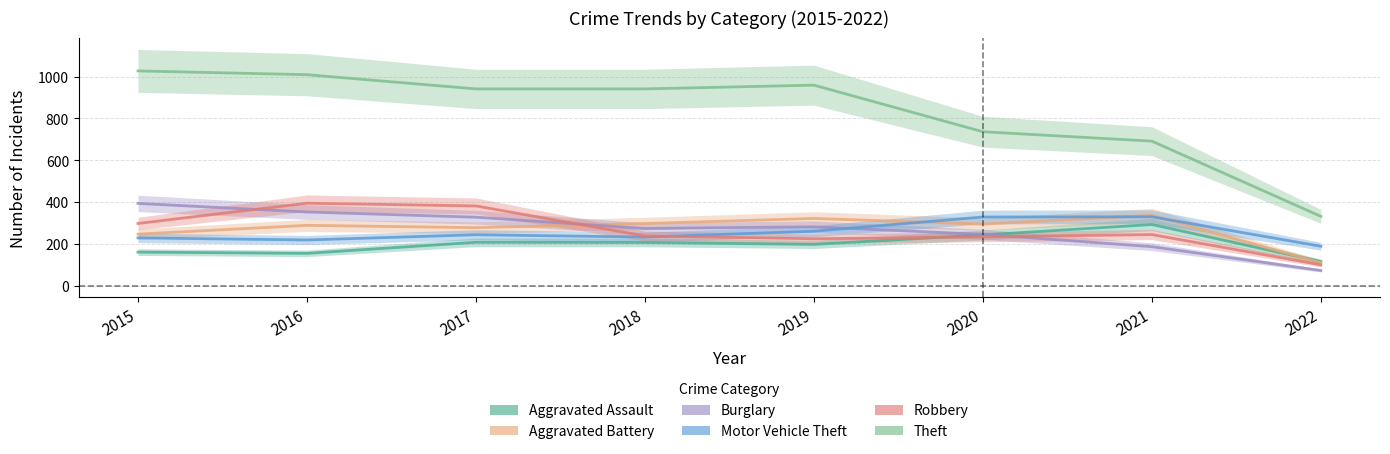

Is it true that Motor Vehicle Theft equals 383 at 2015?

False